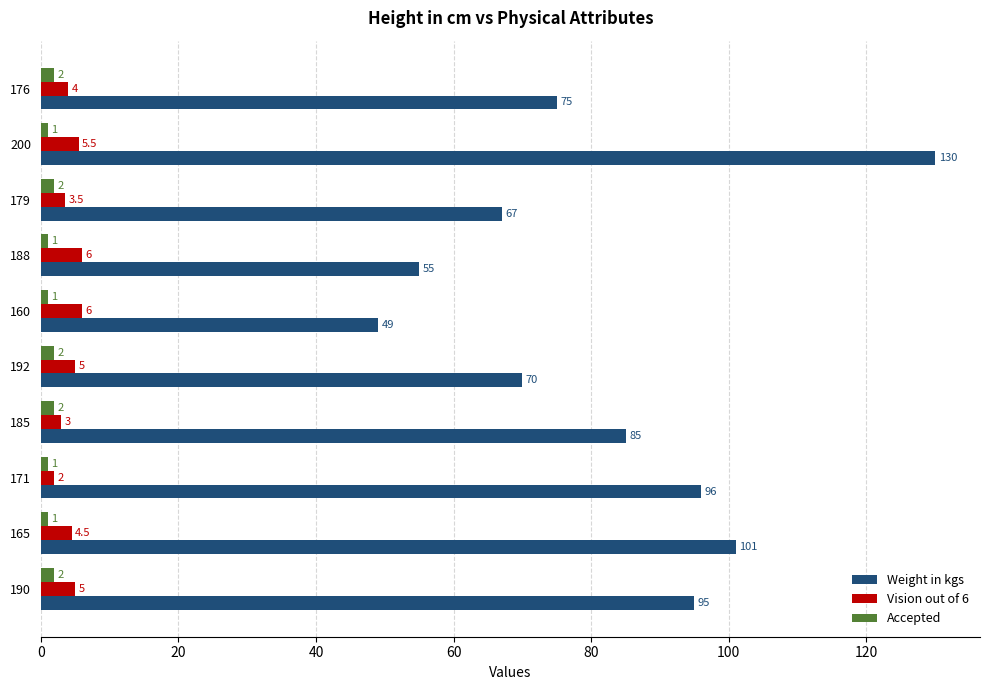

Read the Vision out of 6 value at 176.

4.0